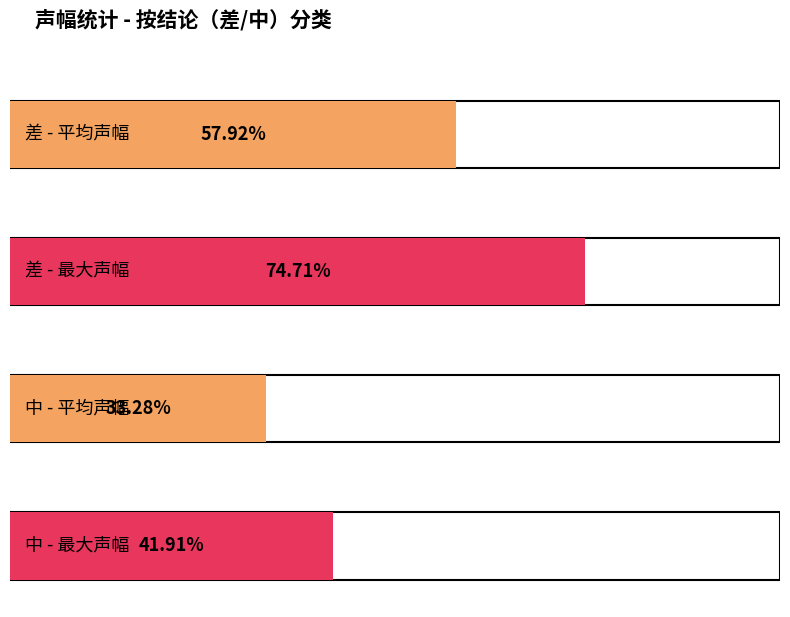

What are all the series names shown in the legend?

平均声幅, 最大声幅